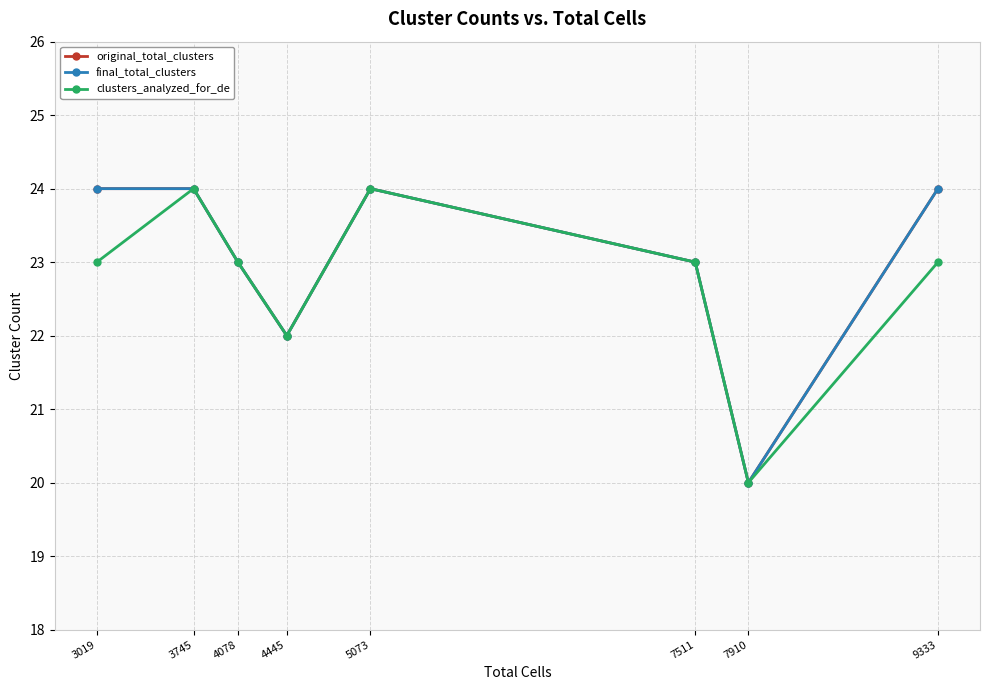

Is this an area chart (filled region under the line)?

No